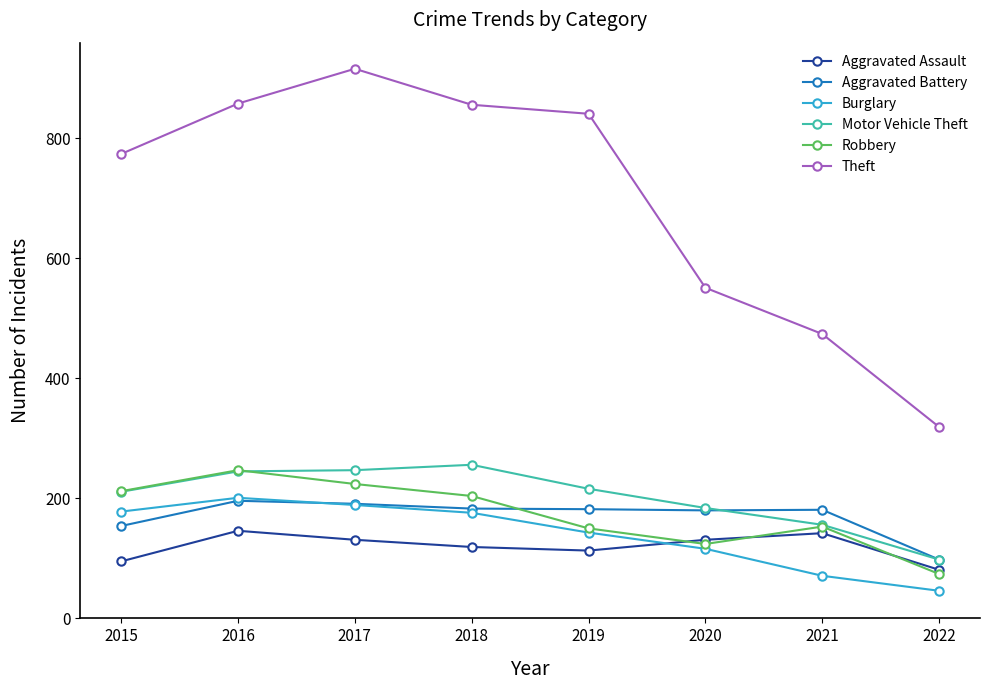

The Motor Vehicle Theft series shows 119 at 2019. True or false?

False